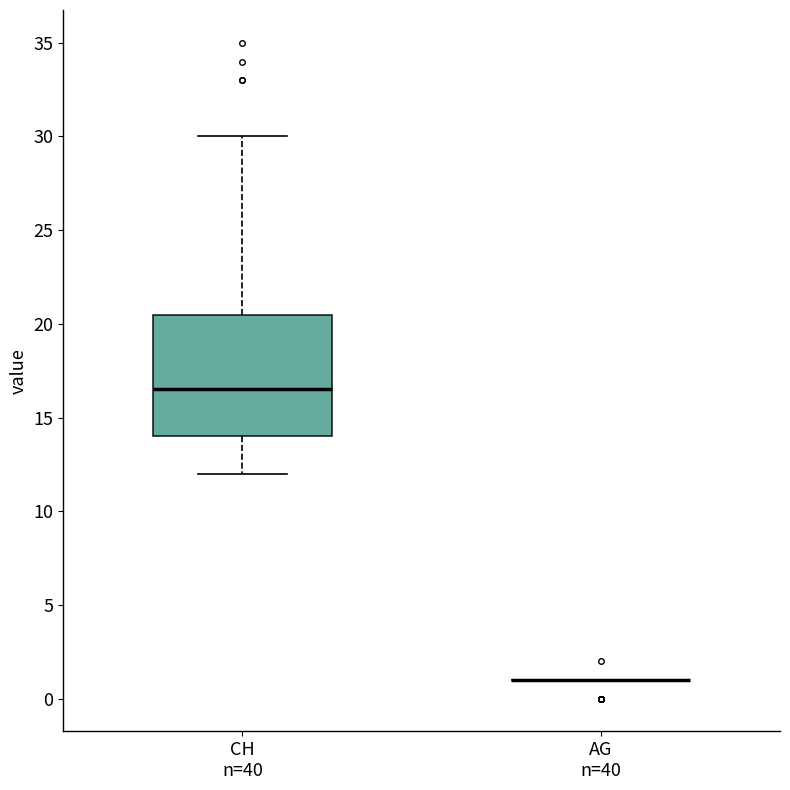

Reading left to right, read every box against the y-axis: the position of its median line, the range the box covers, and the ends of its whiskers. The values are not printed on the chart, so give them approximately, as read against the axis.

CH n=40: median 16.5, box 14.0 to 20.5, whiskers 12.0 to 30.0
AG n=40: box collapsed to a line at 1.0, whiskers 1.0 to 1.0